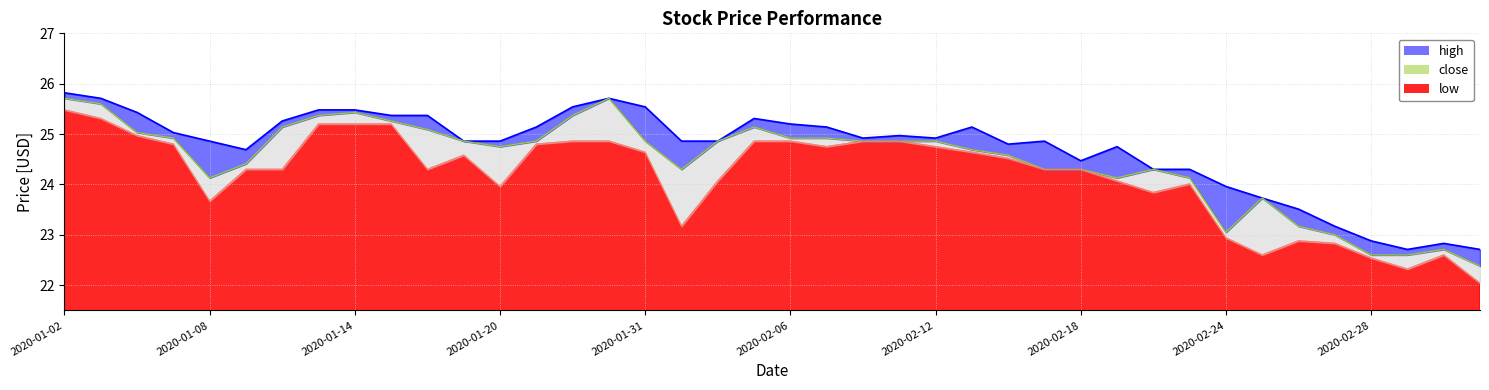

What is the label of the 1st point from the right?

2020-03-04